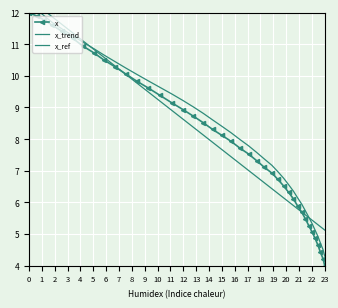

Which series ends up on top after the final intersection of x and x_trend?

x_trend